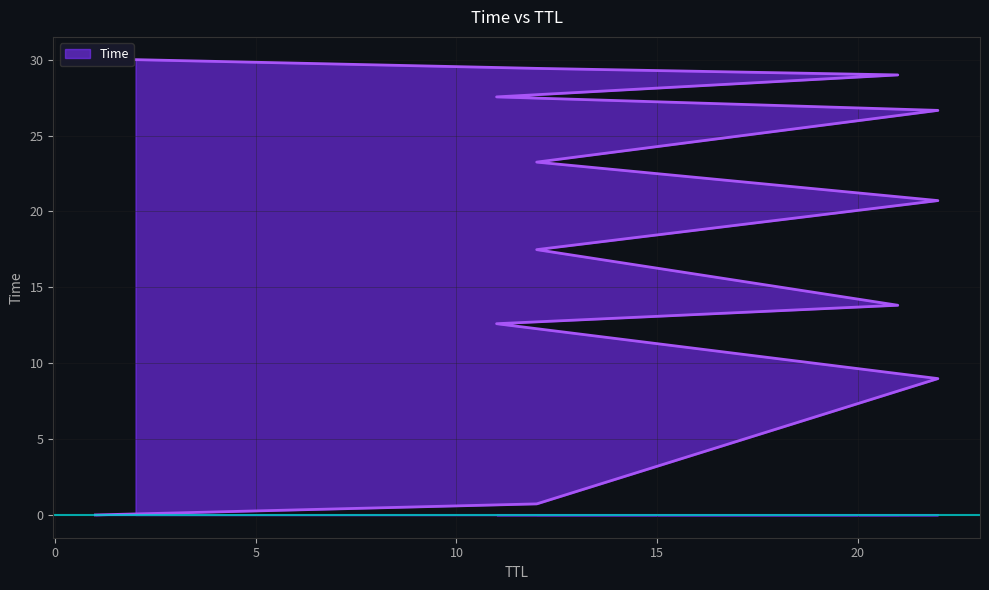

Where is the data nearest to the value 15?

21